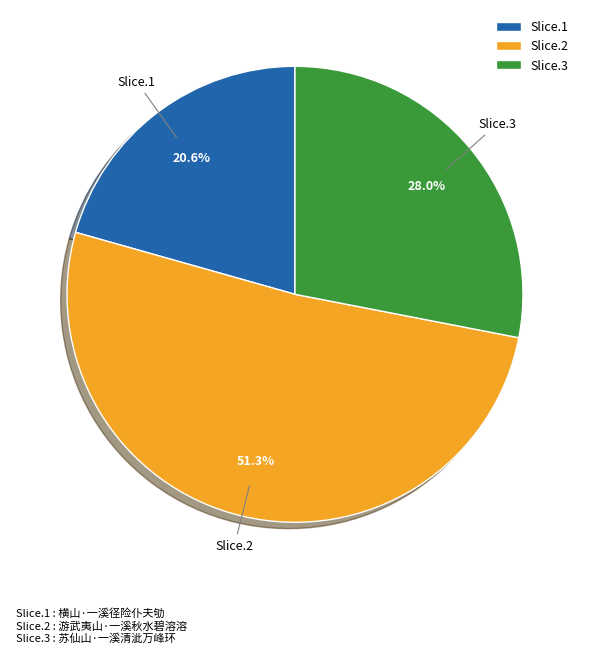

What is the ratio of the value at Slice.2 to the value at Slice.1?

2.5